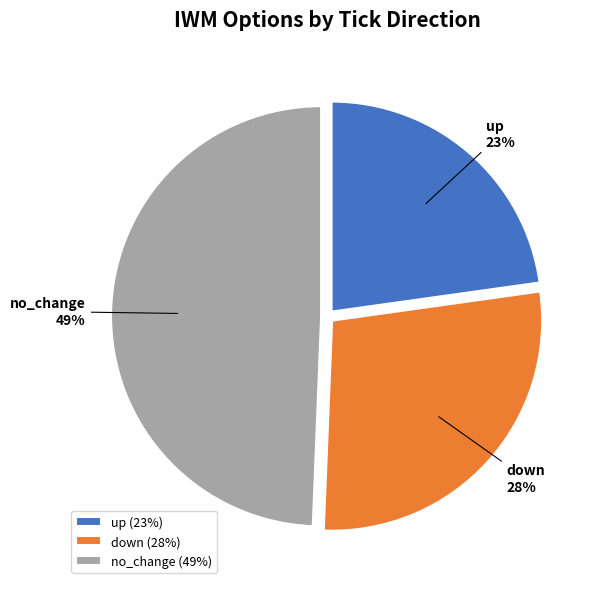

What percentage is the down slice, to the nearest percent?

28%